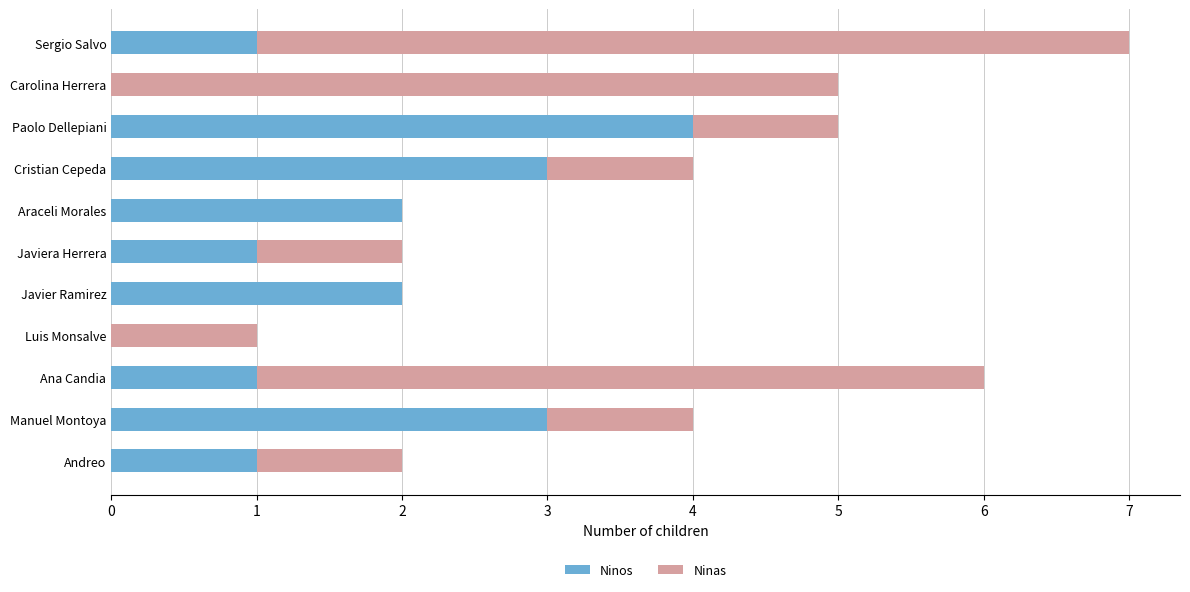

What is the average value of the Ninos series?

2